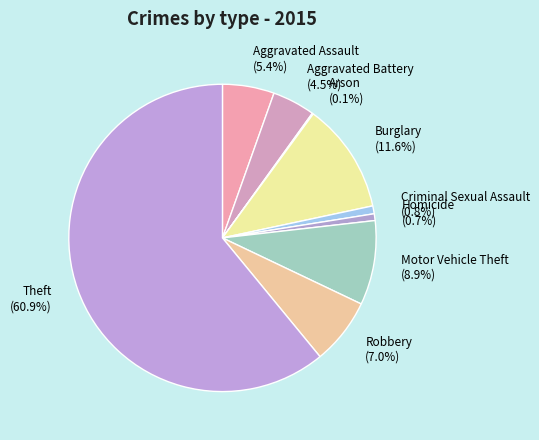

What portion of the pie excludes Motor Vehicle Theft?

91.1%